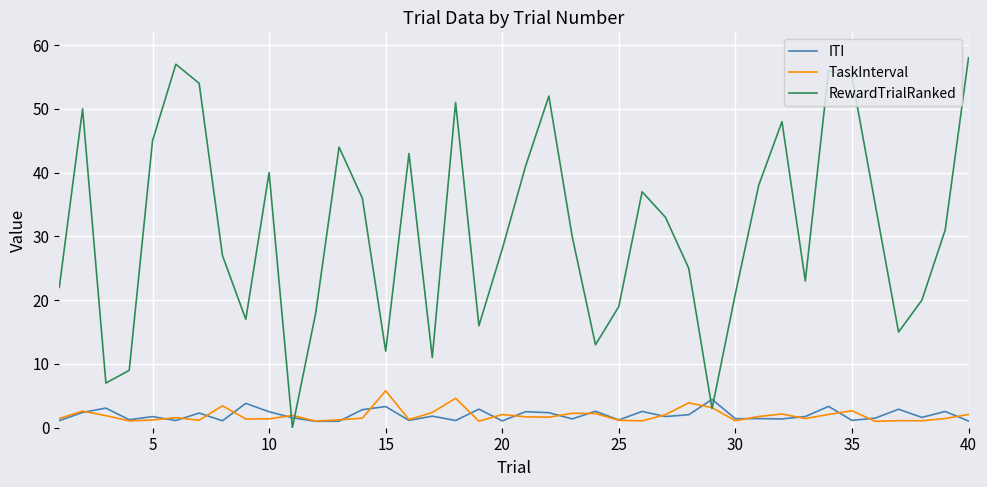

How many intersections are there between RewardTrialRanked and ITI?

4